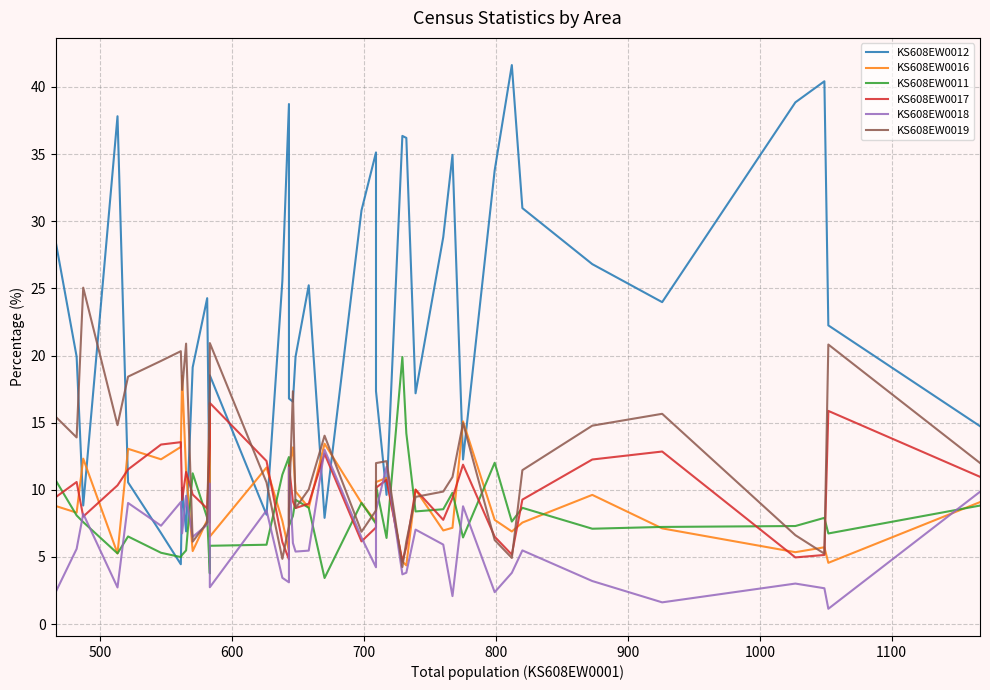

Rank the series by their maximum value, from highest to lowest.

KS608EW0012, KS608EW0019, KS608EW0011, KS608EW0016, KS608EW0017, KS608EW0018